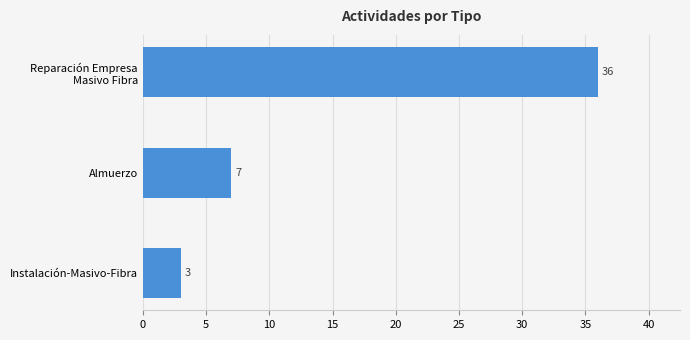

Between Almuerzo and Instalación-Masivo-Fibra, which is larger?

Almuerzo